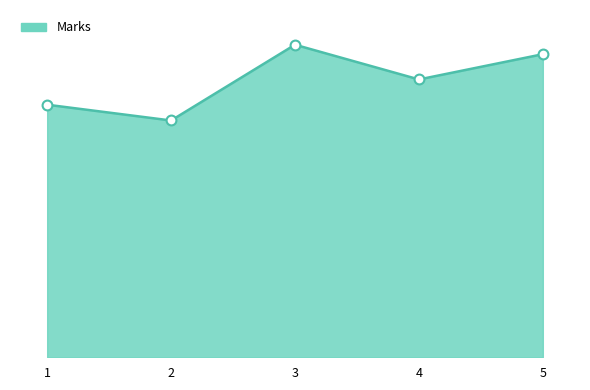

Approximately how many times larger is the value at 4 compared to 2?

1.2